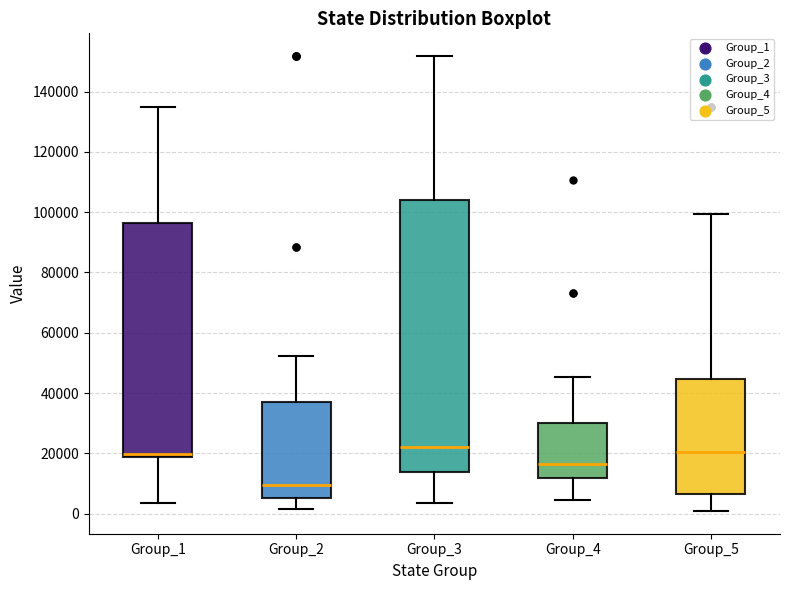

Reading left to right, read every box against the y-axis: the position of its median line, the range the box covers, and the ends of its whiskers. The values are not printed on the chart, so give them approximately, as read against the axis.

Group_1: median 20000, box 18000 to 96000, whiskers 4000 to 134000
Group_2: median 10000, box 6000 to 38000, whiskers 2000 to 52000
Group_3: median 22000, box 14000 to 104000, whiskers 4000 to 152000
Group_4: median 16000, box 12000 to 30000, whiskers 4000 to 46000
Group_5: median 20000, box 6000 to 44000, whiskers 0 to 100000